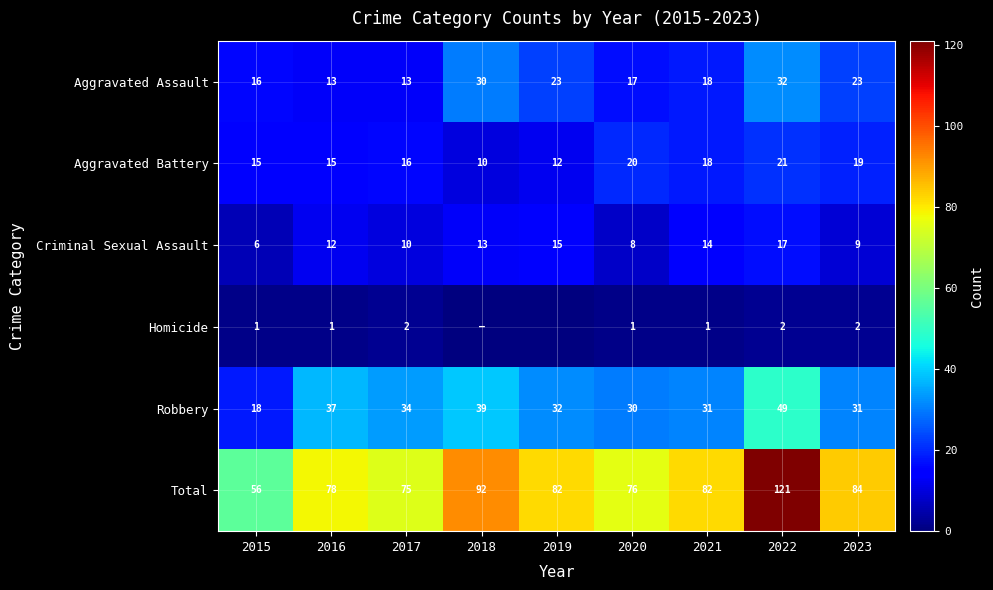

Where does the Aggravated Assault series first go above 18?

2018